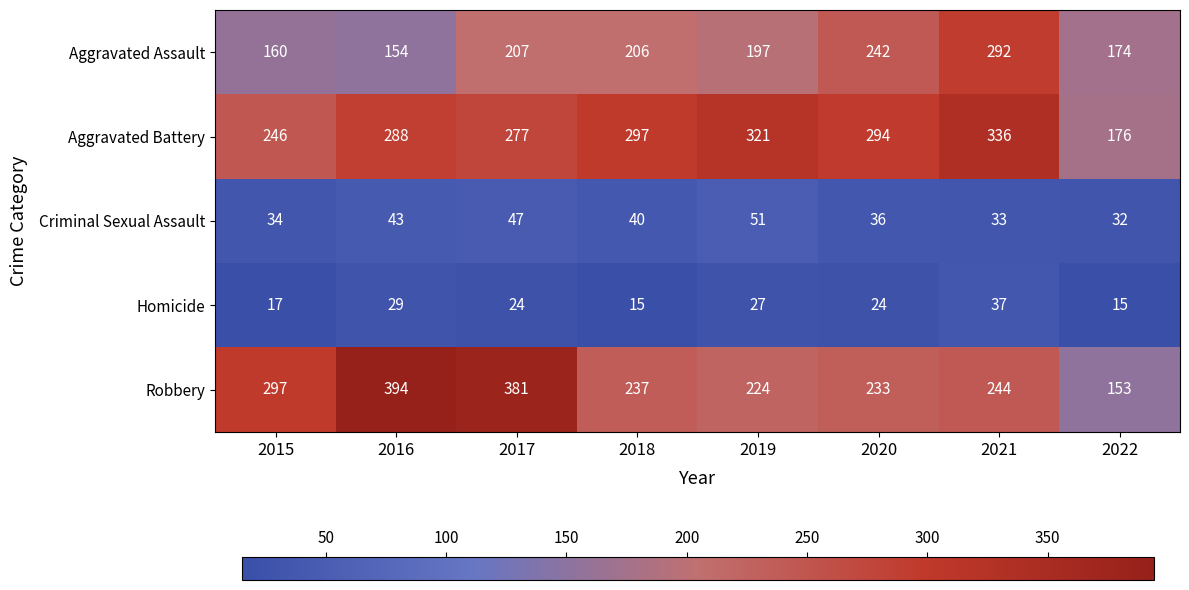

What is the difference between the highest and lowest values at 2015?

280